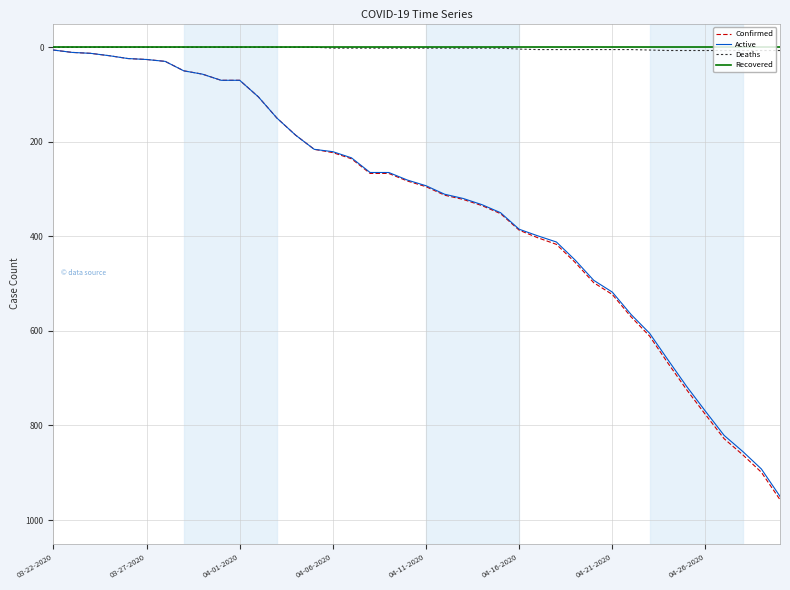

What is the lowest value of the Confirmed series?

6